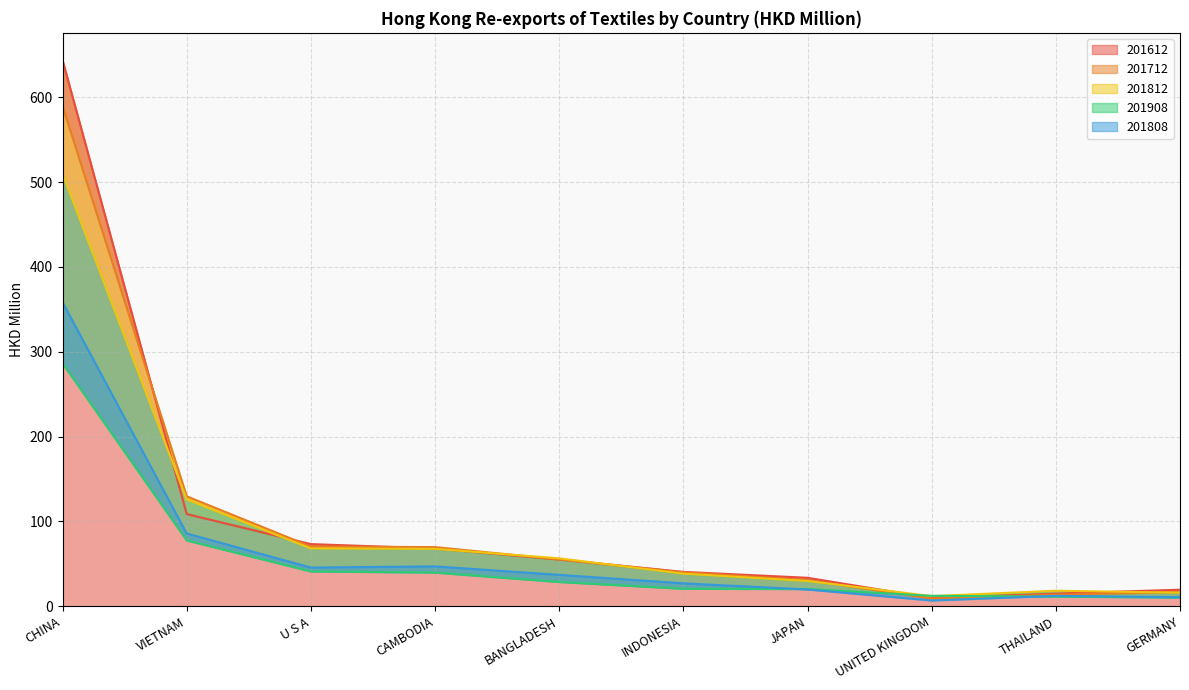

How many intersections are there between 201908 and 201812?

2